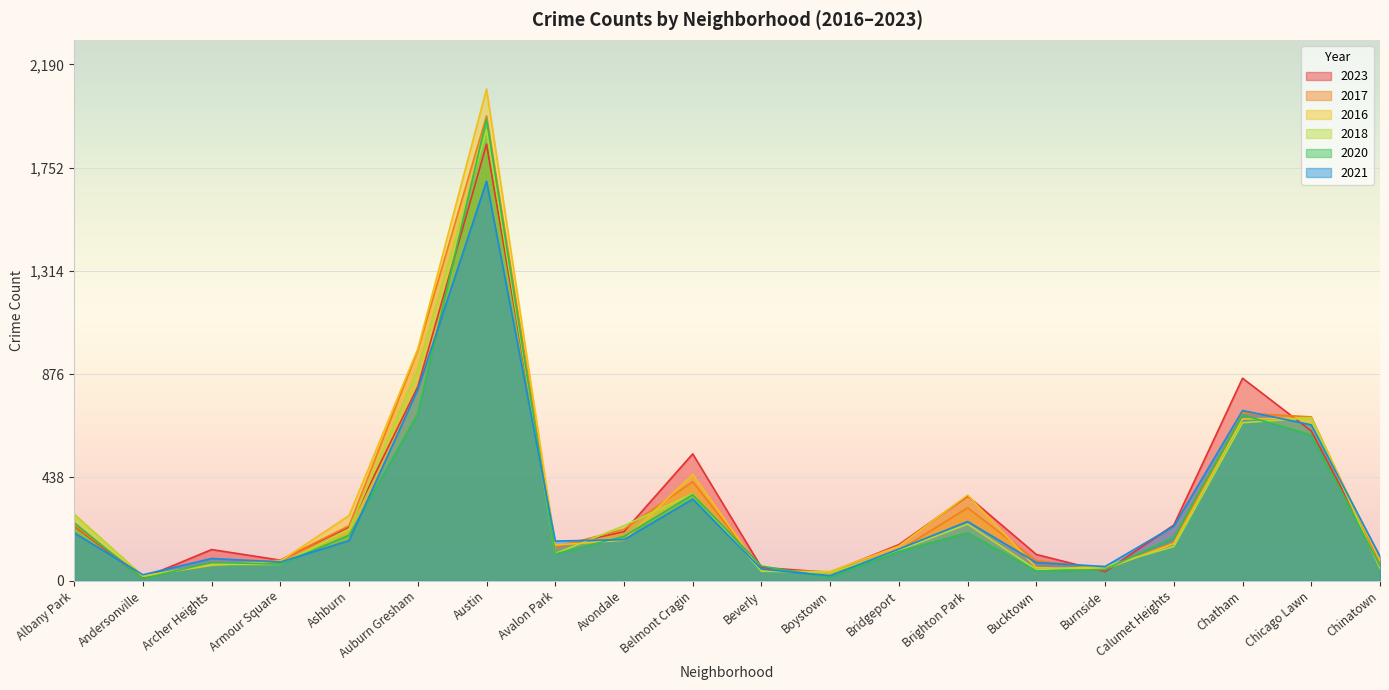

Reading left to right, what are all the values shown in this chart?

2023: 232	11	132	87	228	823	1852	144	208	538	56	35	153	359	111	38	236	859	635	84
2017: 235	17	69	87	233	978	1972	142	218	420	46	33	128	309	85	50	162	711	695	63
2016: 282	20	65	83	276	983	2086	151	172	451	40	39	147	363	55	49	157	686	690	84
2018: 281	19	69	69	218	898	1912	115	233	369	41	34	129	240	47	60	145	670	691	52
2020: 246	8	78	70	193	708	1959	113	188	365	62	14	124	203	41	47	185	703	618	63
2021: 203	25	94	79	170	811	1695	168	174	346	49	21	134	251	77	60	231	722	661	103